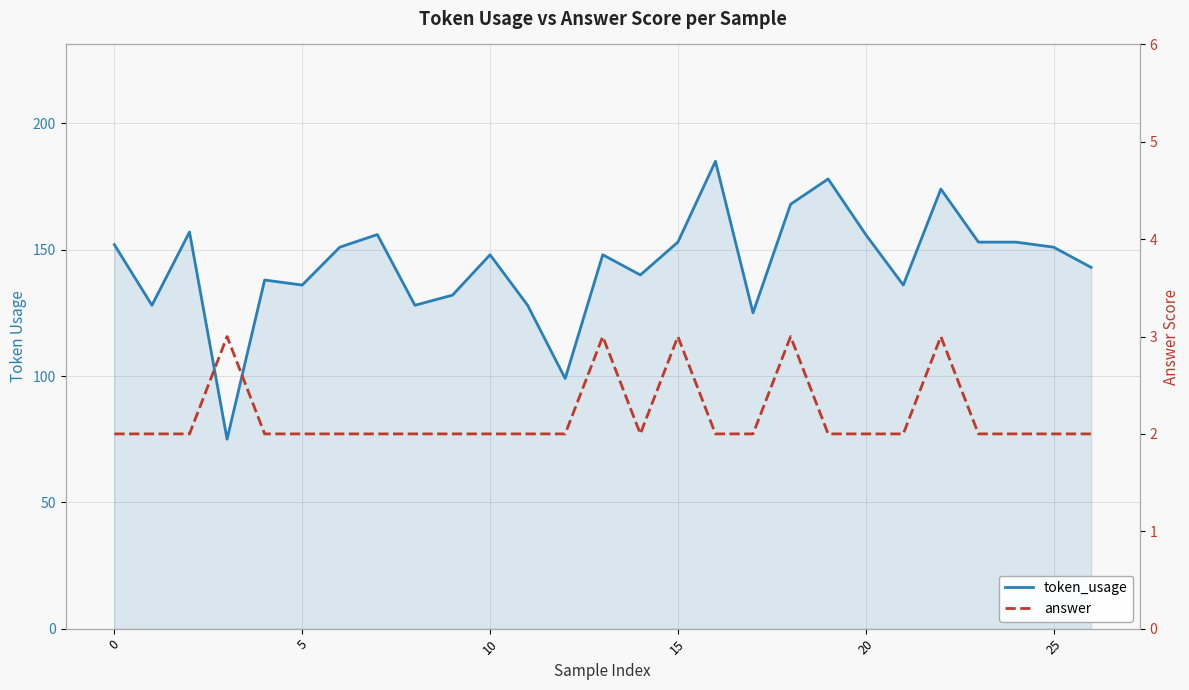

True or false: token_usage and answer intersect in this chart.

False